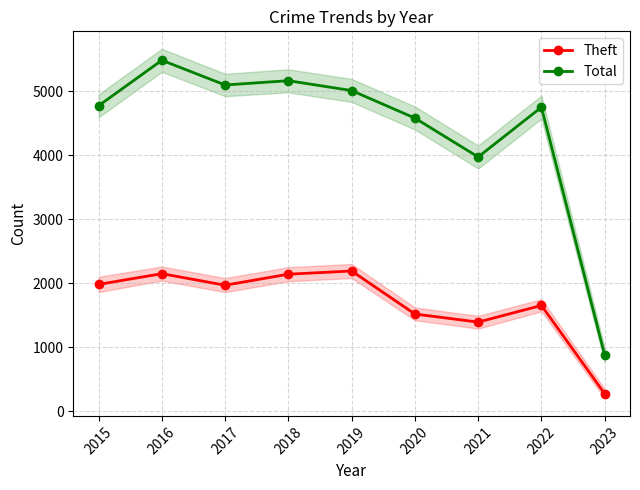

True or false: Theft and Total cross at least once.

False